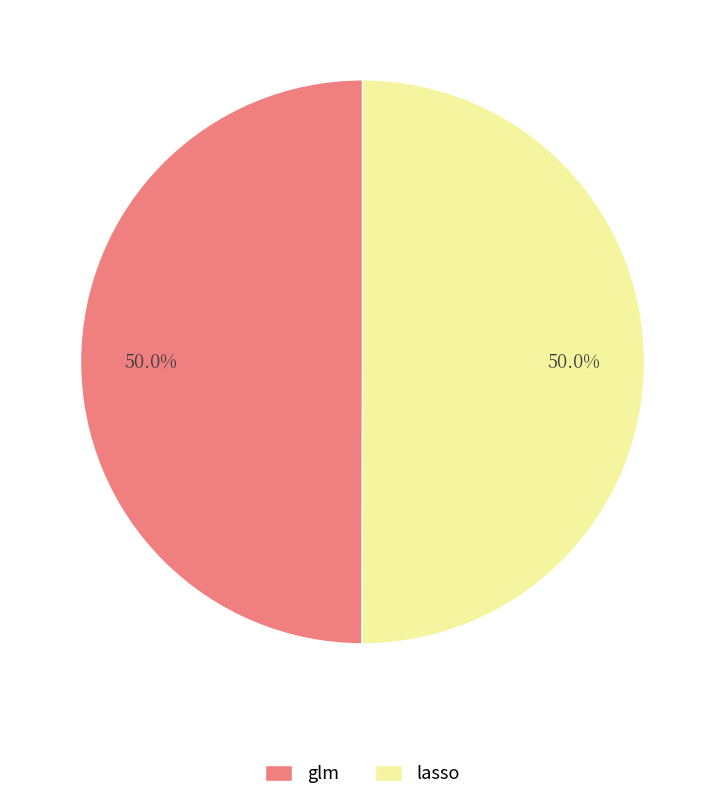

The lasso slice represents 60% of the pie. True or false?

False